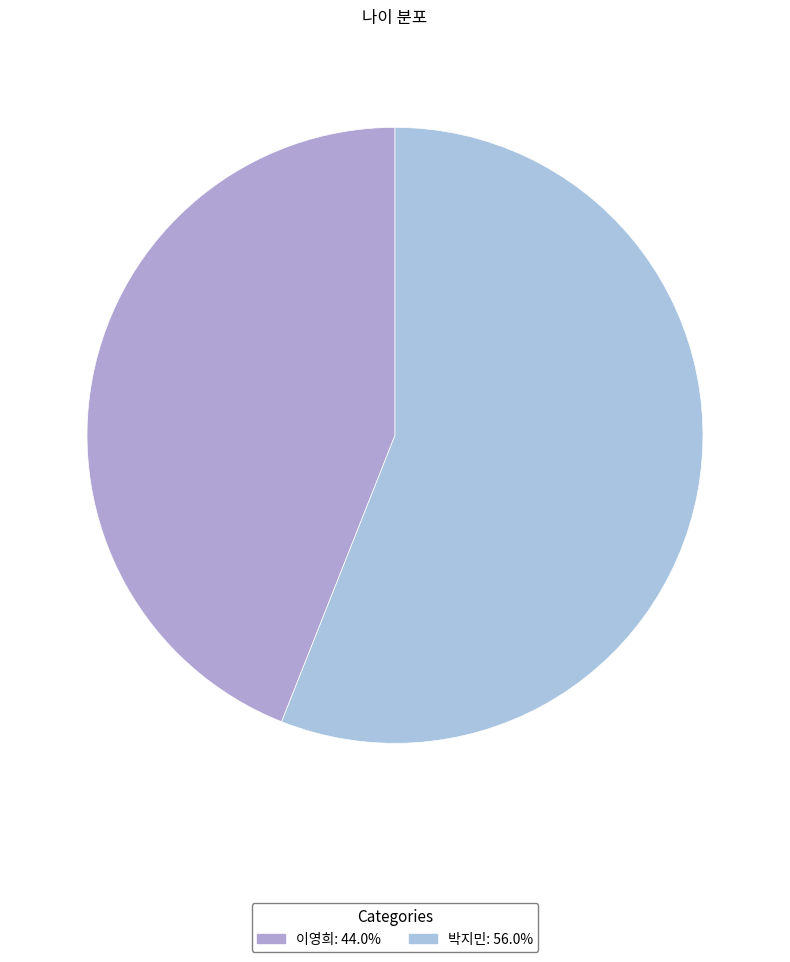

Do 이영희 and 박지민 together represent more than half of the pie?

Yes